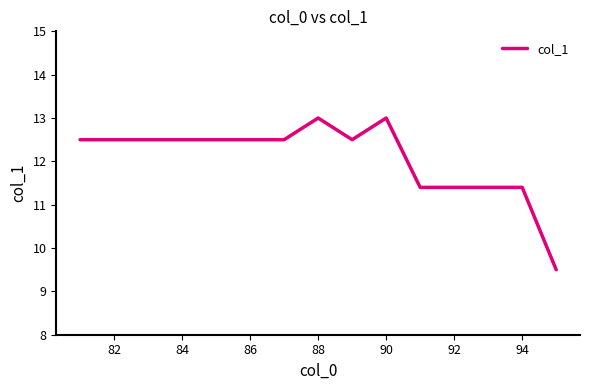

Reading right to left, extract all data points from this chart.

9.5	11.4	11.4	11.4	11.4	13.0	12.5	13.0	12.5	12.5	12.5	12.5	12.5	12.5	12.5